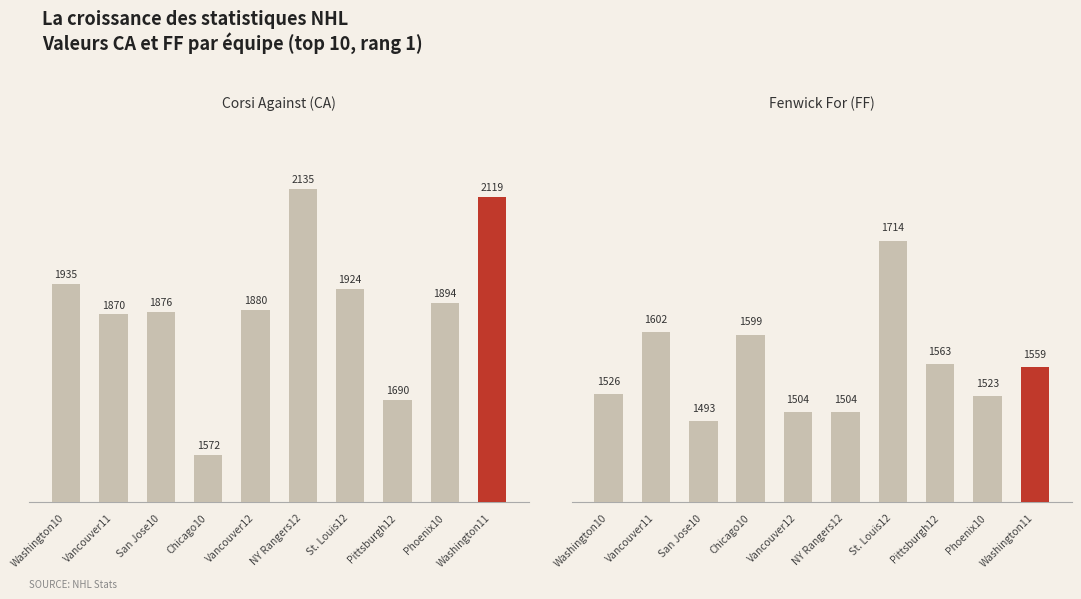

Read the FF value at Washington10, to the nearest 5.

1525